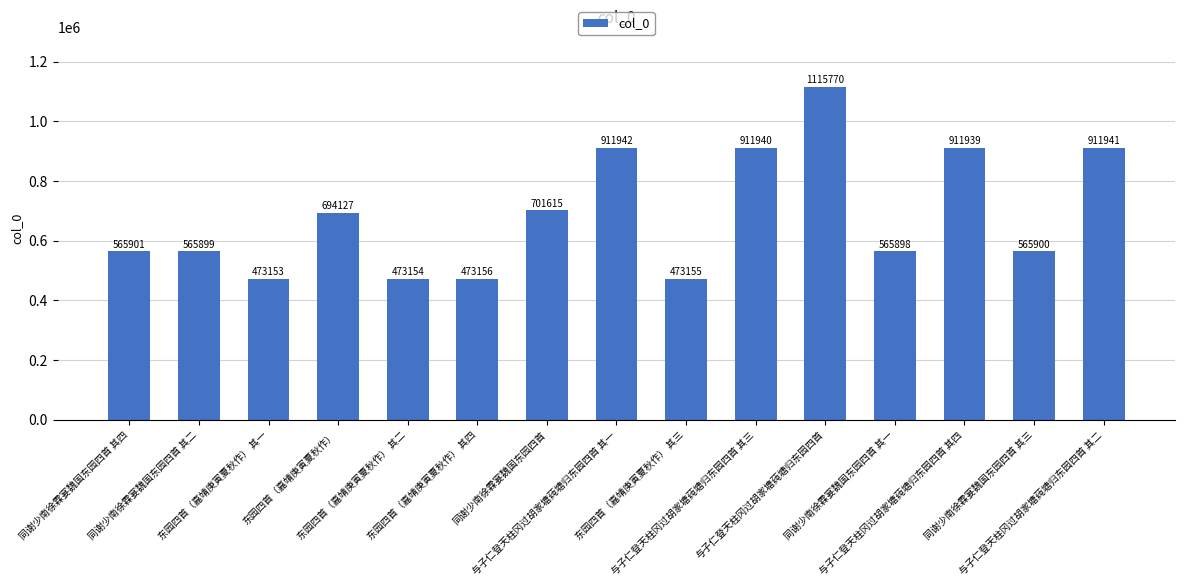

How many data points does each series have?

15